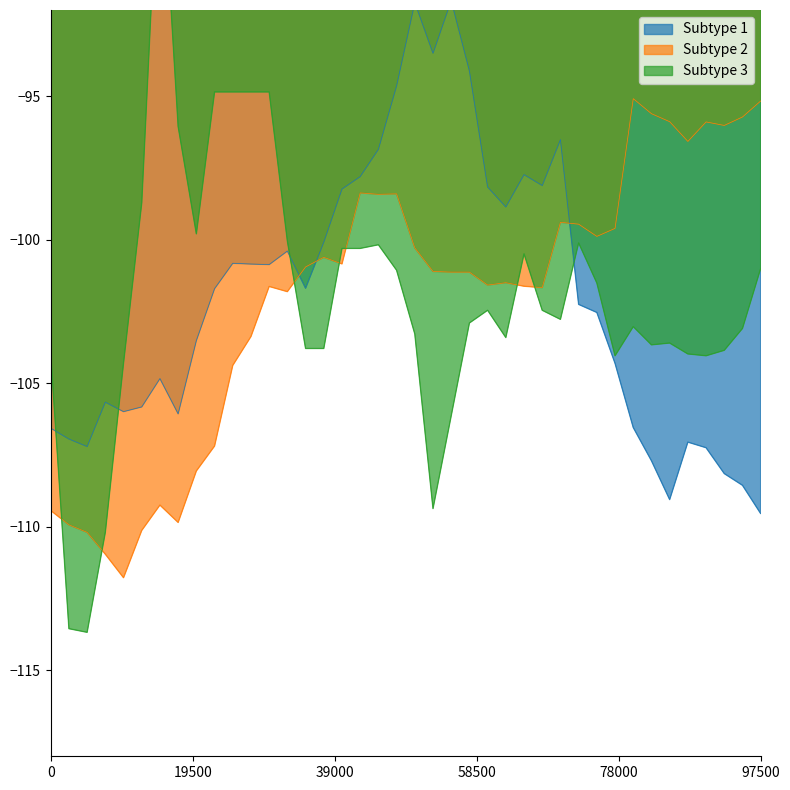

What is the maximum value for Subtype 2?

-95.1